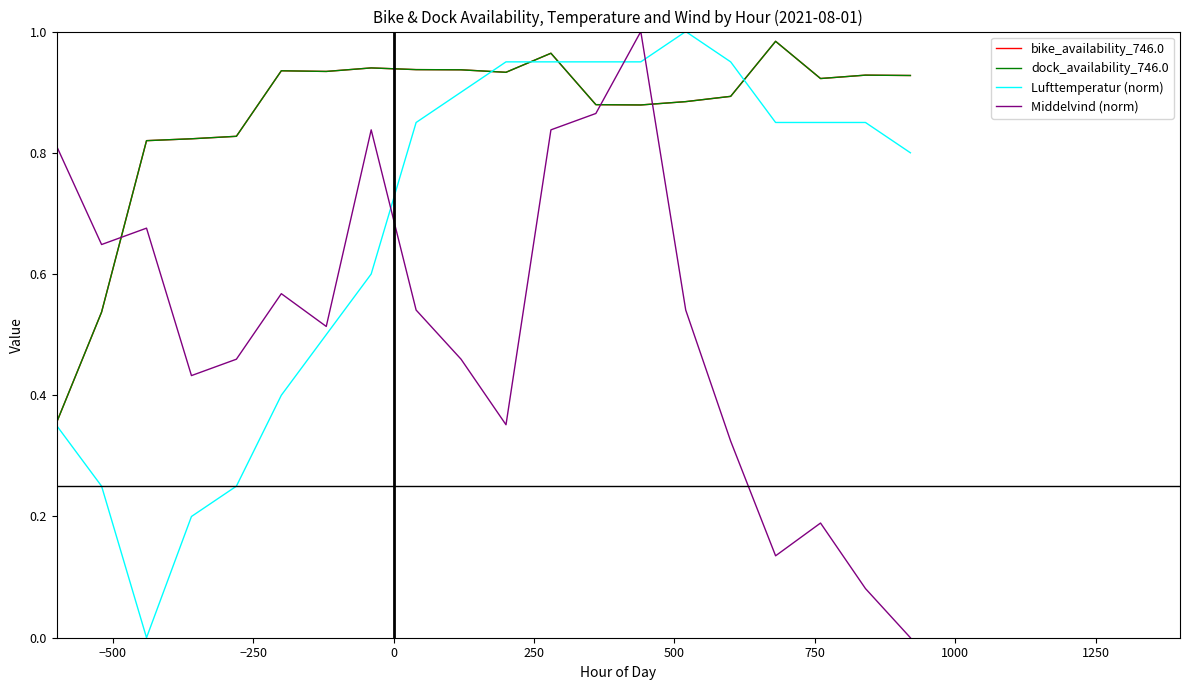

Is this an area chart (filled region under the line)?

No